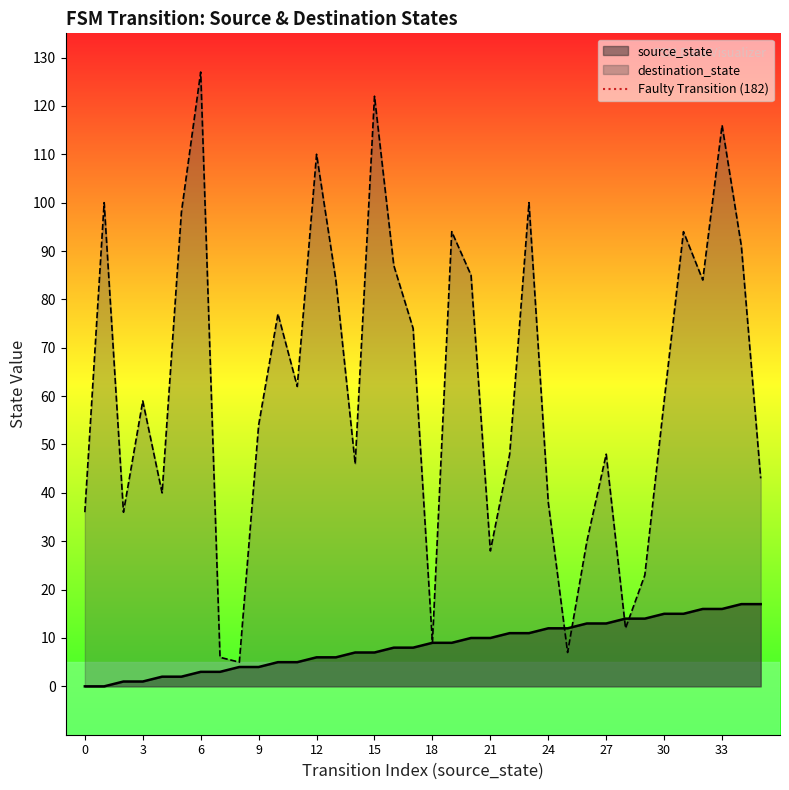

At which label does destination_state reach its peak?

6